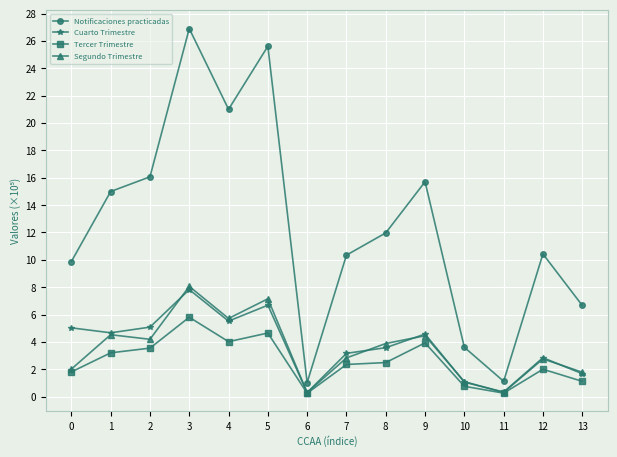

True or false: Cuarto Trimestre and Segundo Trimestre cross at least once.

True